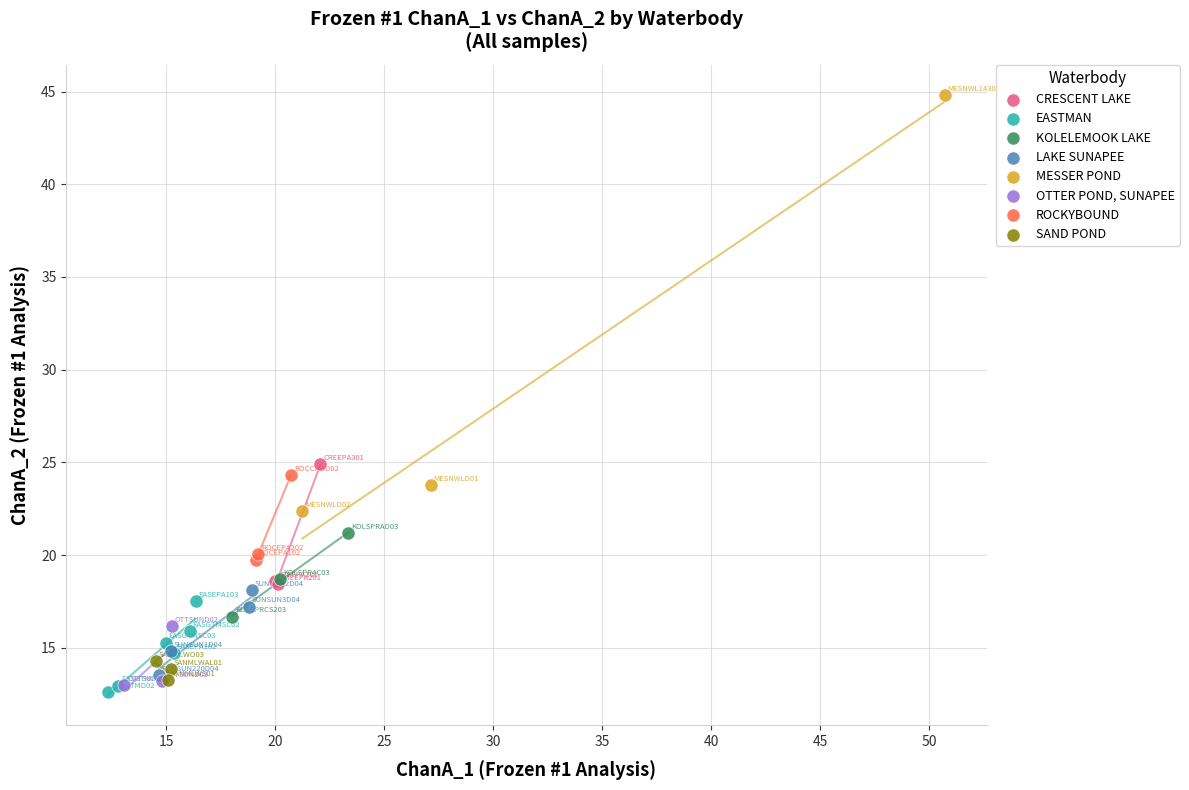

What are all the series names shown in the legend?

CRESCENT LAKE, EASTMAN, KOLELEMOOK LAKE, LAKE SUNAPEE, MESSER POND, OTTER POND, SUNAPEE, ROCKYBOUND, SAND POND